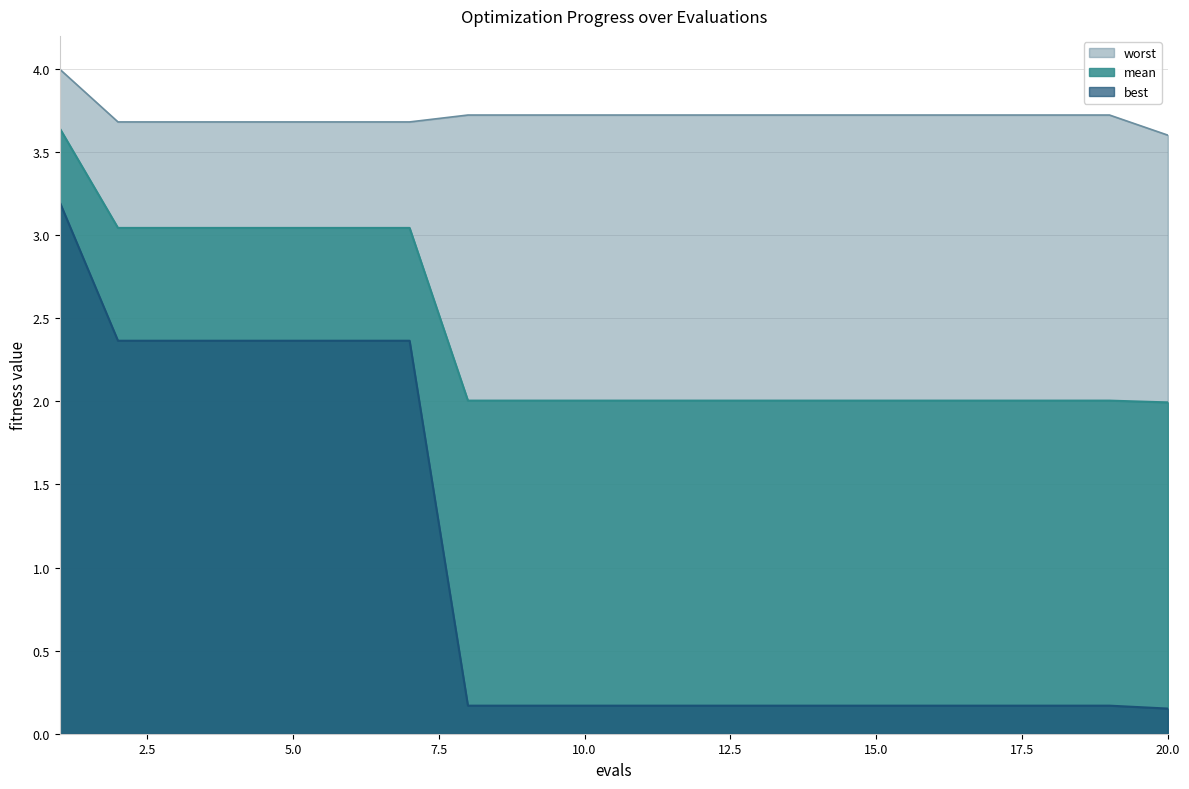

The mean series shows 2.0 at 18. True or false?

True